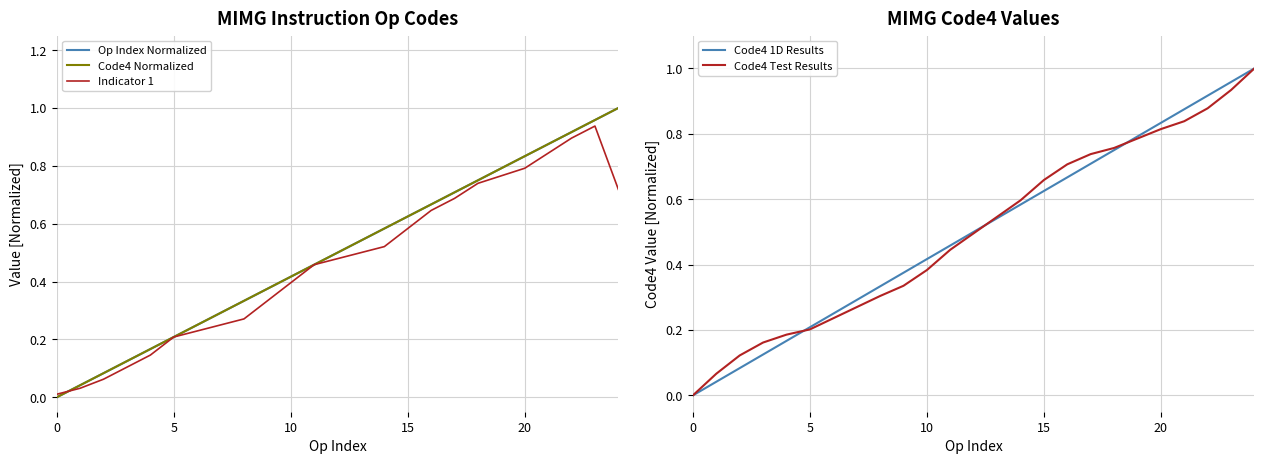

Reading right to left, transcribe all the data shown in this chart.

Op Index Normalized: 1.0	1.0	0.9	0.9	0.8	0.7	0.7	0.7	0.6	0.6	0.5	0.4	0.4	0.3	0.2	0.2	0.1	0.1	0.0	0.0
Code4 Normalized: 1.0	1.0	0.9	0.9	0.8	0.7	0.7	0.7	0.6	0.6	0.5	0.4	0.4	0.3	0.2	0.2	0.1	0.1	0.0	0.0
Indicator 1: 0.7	0.9	0.9	0.8	0.8	0.7	0.7	0.6	0.6	0.5	0.5	0.4	0.3	0.3	0.2	0.1	0.1	0.1	0.0	0.0
Code4 1D Results: 1.0	1.0	0.9	0.9	0.8	0.7	0.7	0.7	0.6	0.6	0.5	0.4	0.4	0.3	0.2	0.2	0.1	0.1	0.0	0.0
Code4 Test Results: 1.0	0.9	0.9	0.8	0.8	0.8	0.7	0.7	0.7	0.6	0.4	0.4	0.3	0.3	0.2	0.2	0.2	0.1	0.1	0.0